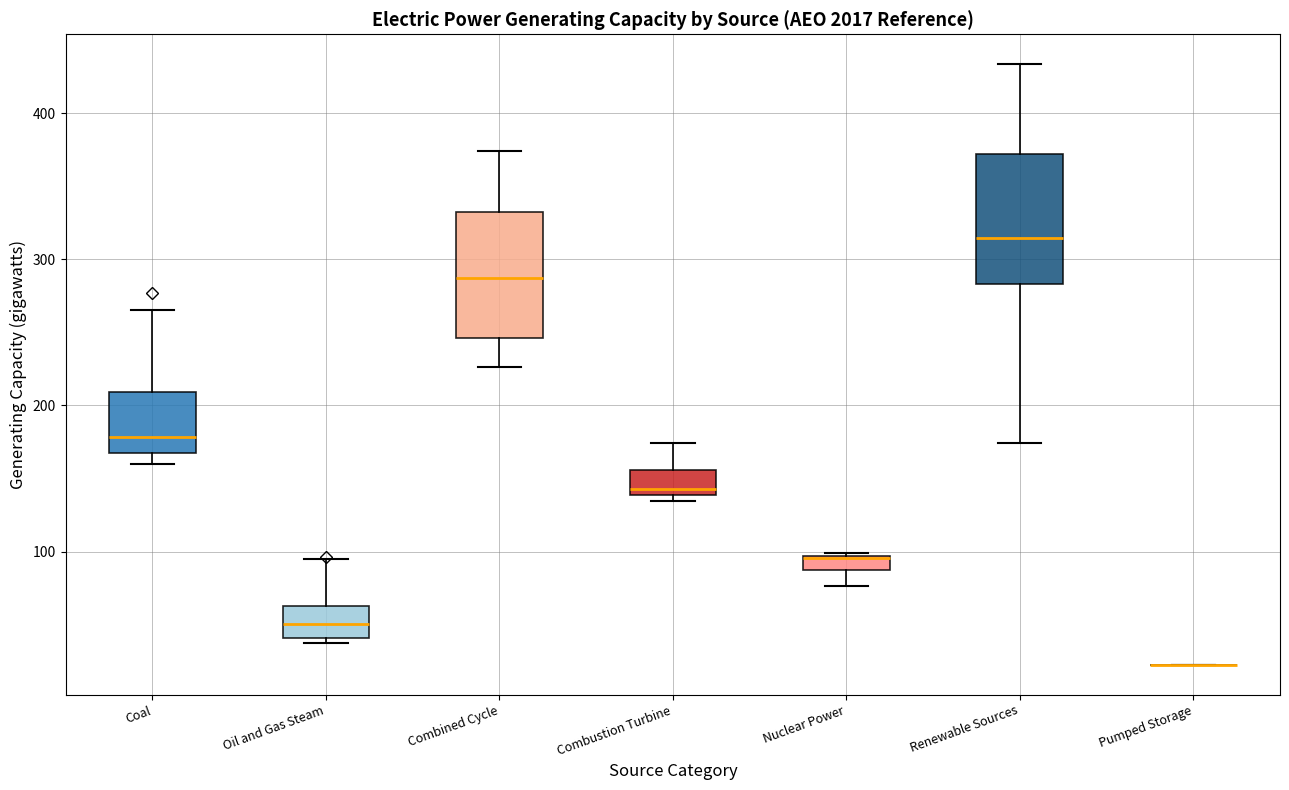

Where does the median line of the box for Coal sit on the y-axis? The values are not printed on the chart, so give them approximately, as read against the axis.

180